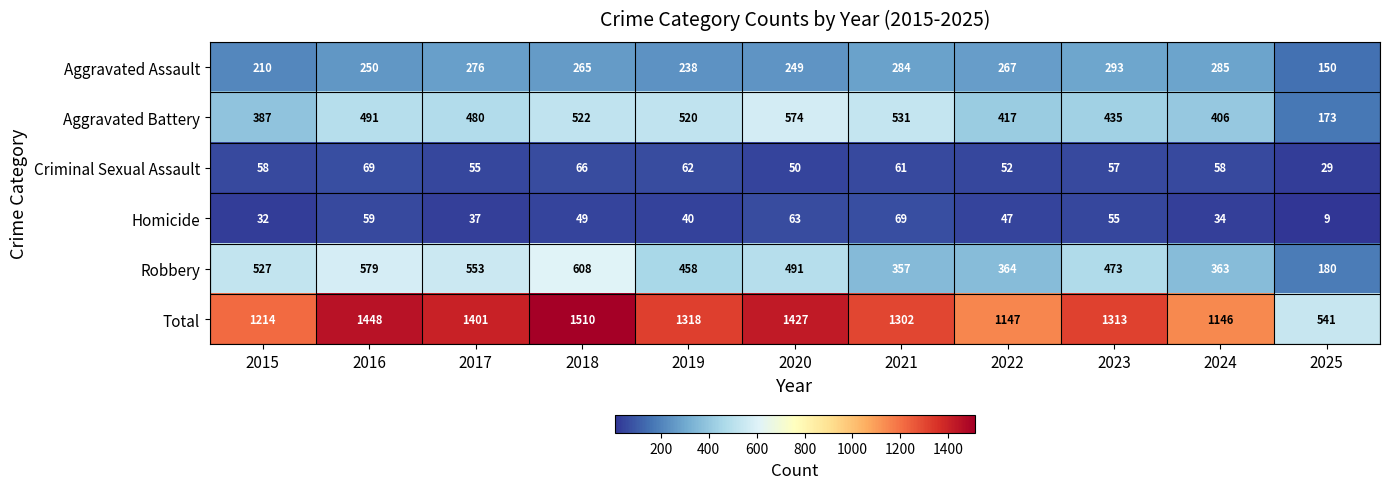

At which category is the sum across all series the highest?

2018